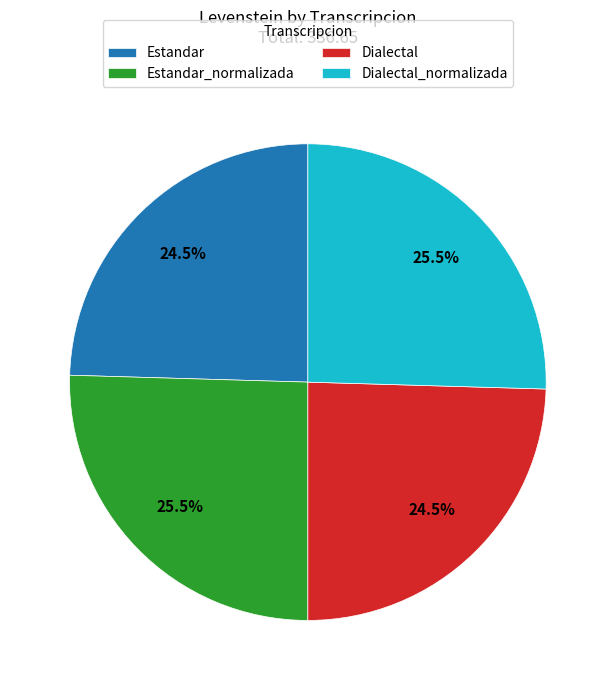

What percentage is NOT represented by Estandar?

75.5%